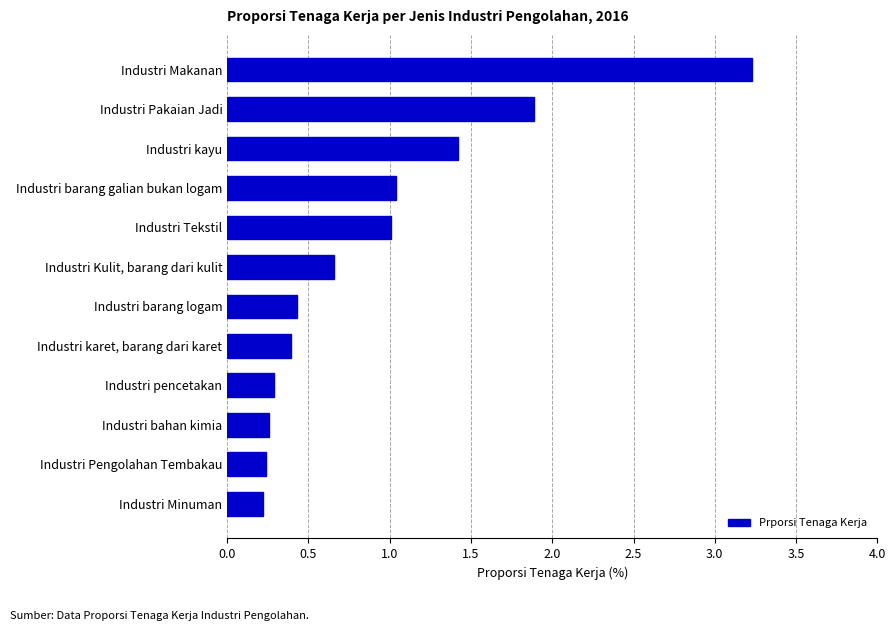

The value at Industri karet, barang dari karet is 0.1. True or false?

False